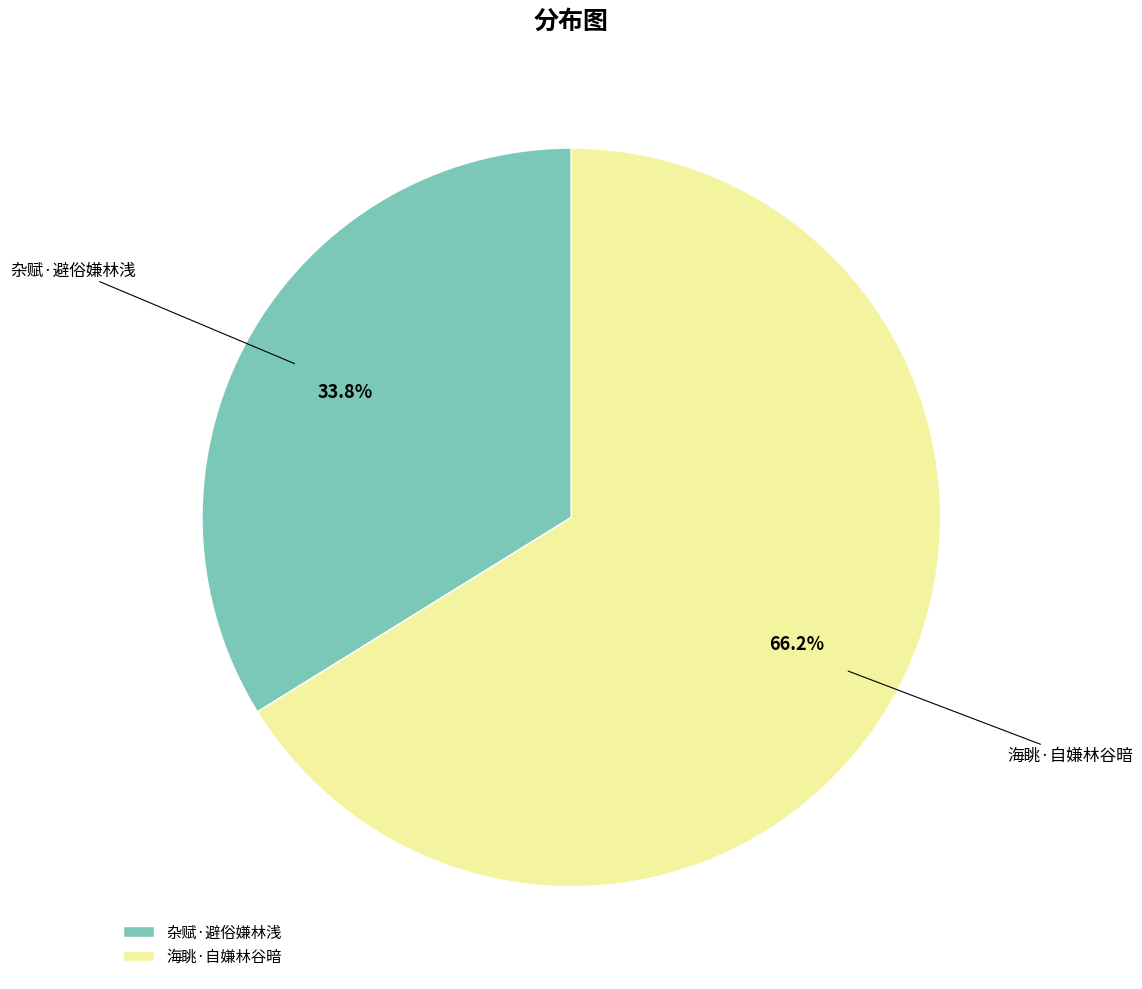

To the nearest percent, what is the average slice percentage?

50%